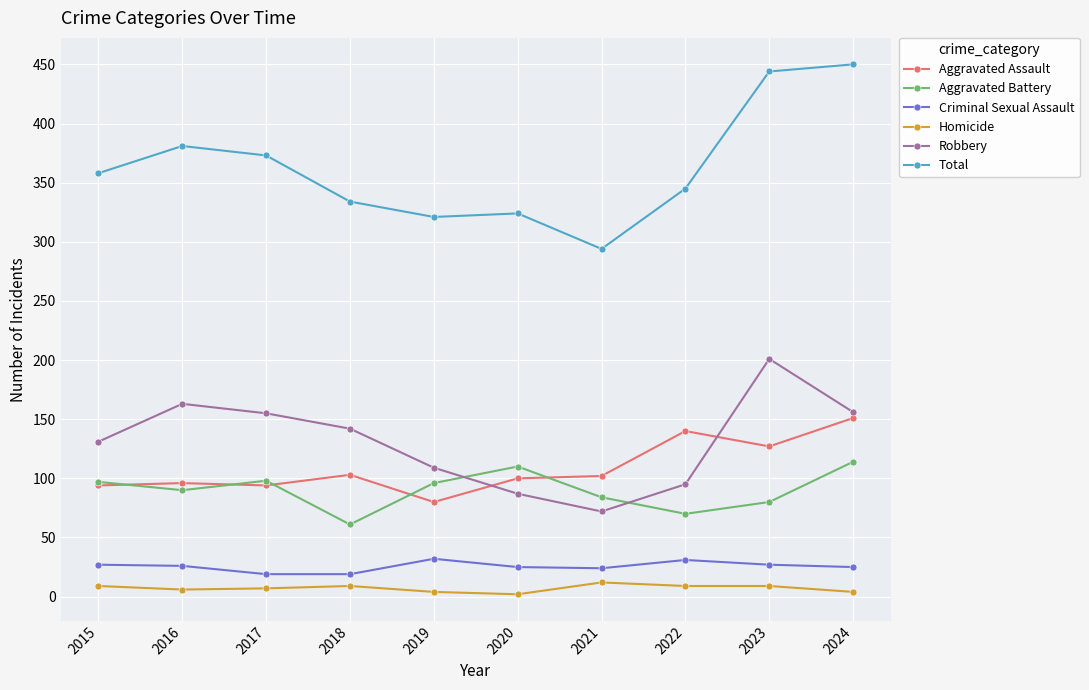

True or false: Aggravated Battery and Homicide intersect in this chart.

False